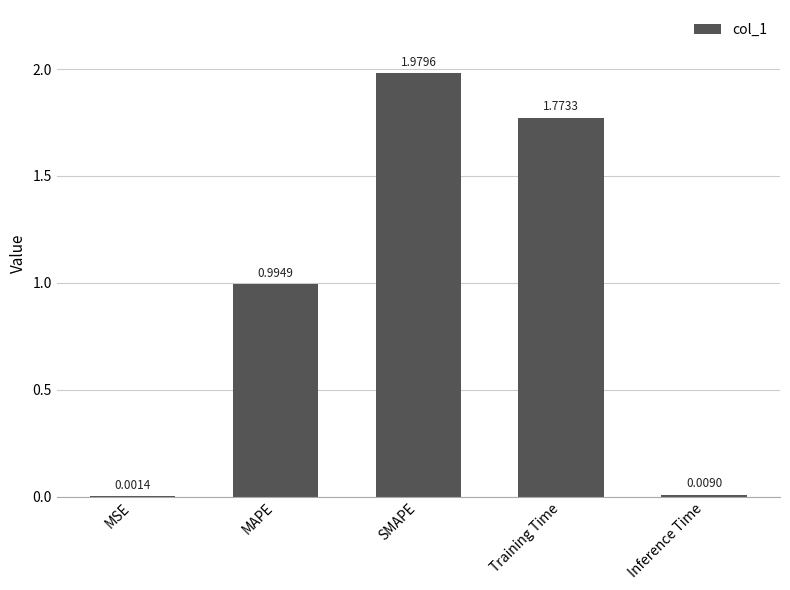

What is the sum of all values?

4.8